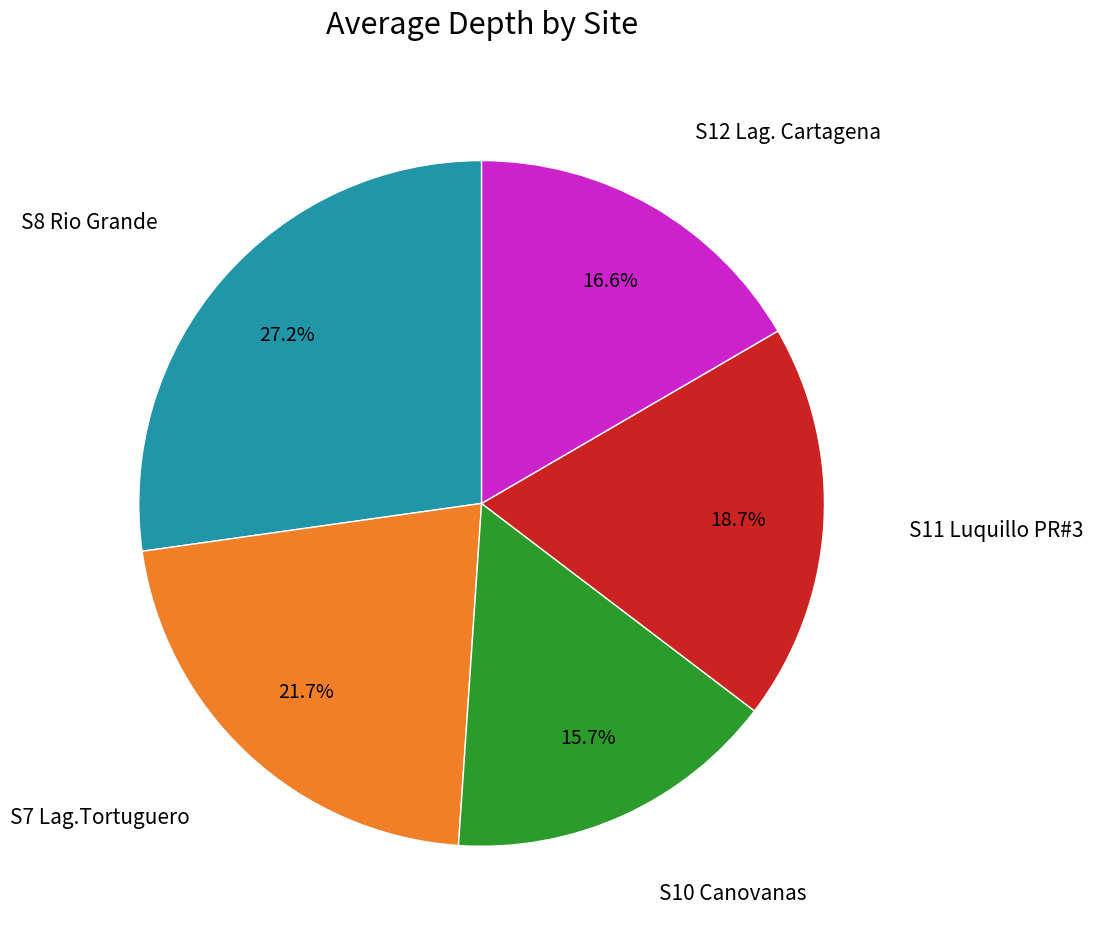

To the nearest percent, what portion does S10 Canovanas represent?

16%